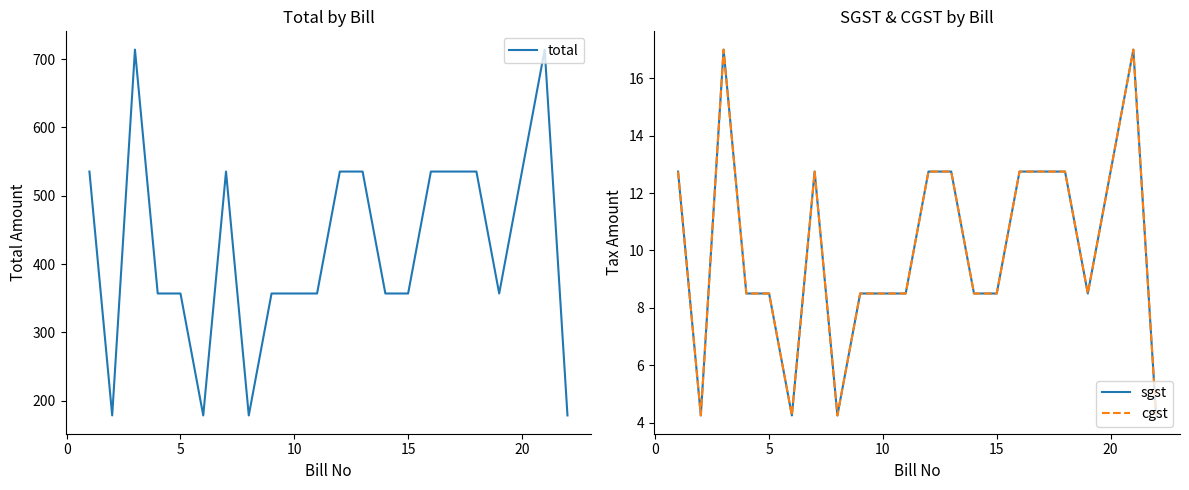

What is the difference between the second highest and second lowest values in the sgst series?

12.8